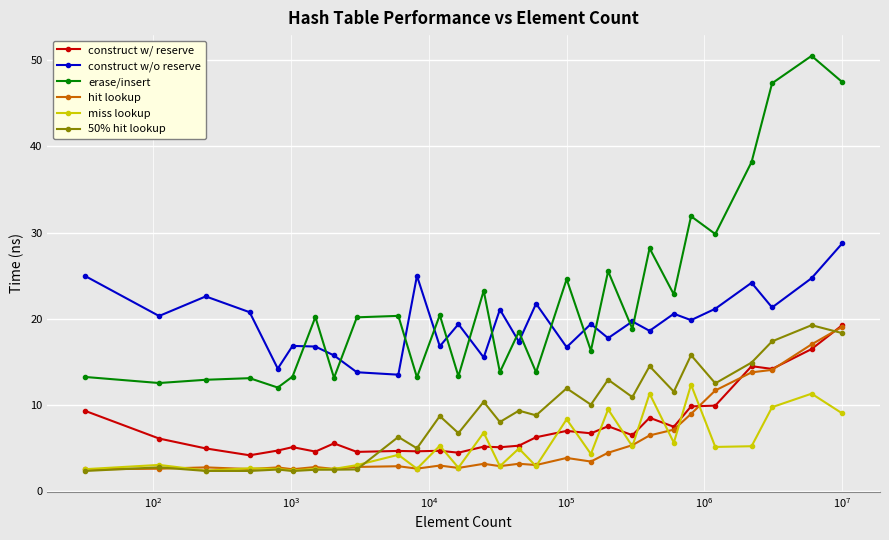

Which series has the widest spread of values?

erase/insert